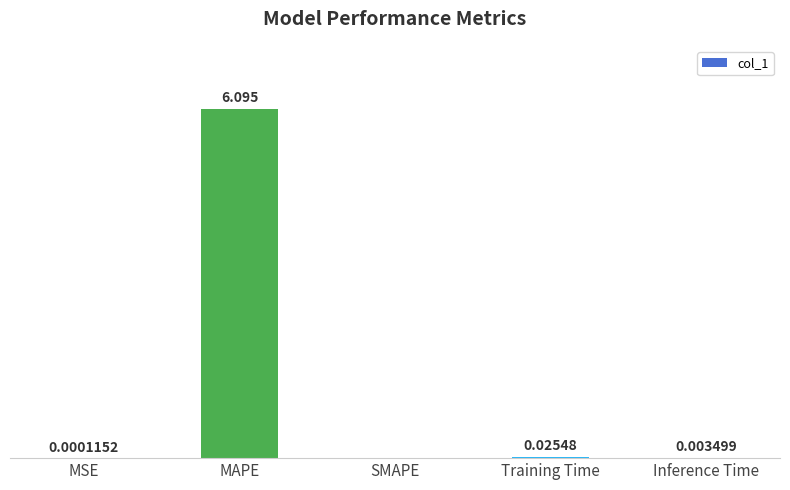

Which has a higher value, Inference Time or MSE?

Inference Time